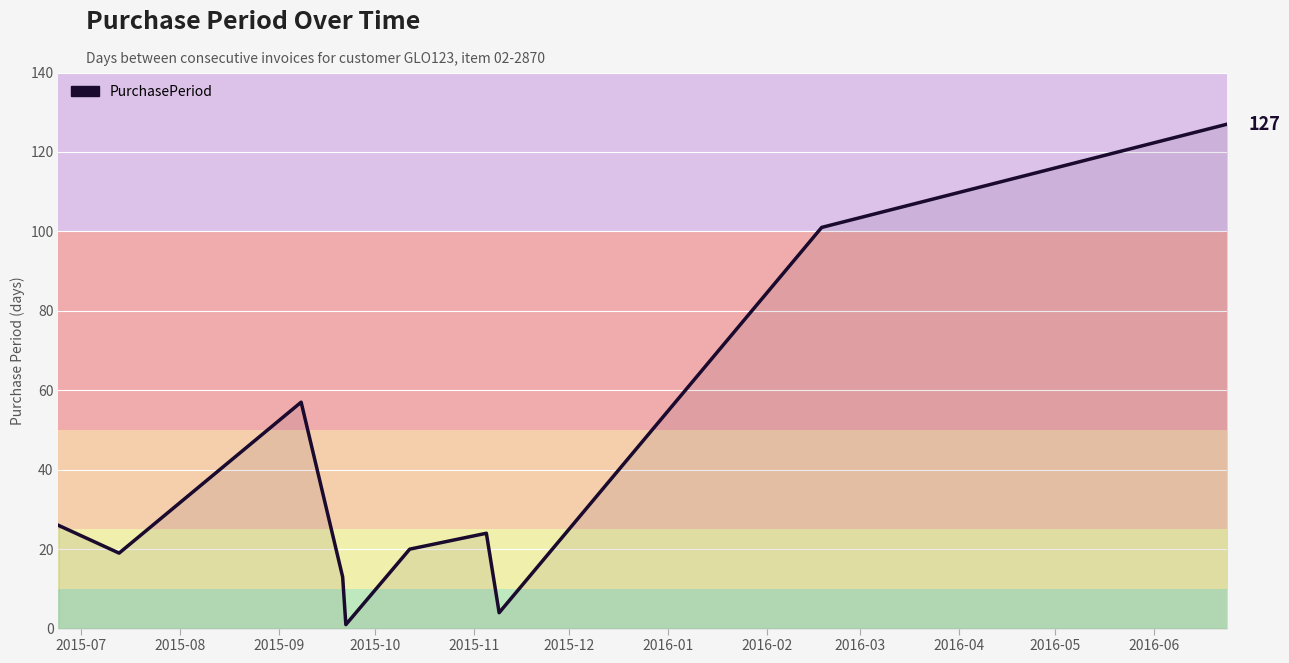

What is the difference between the maximum and minimum values?

126